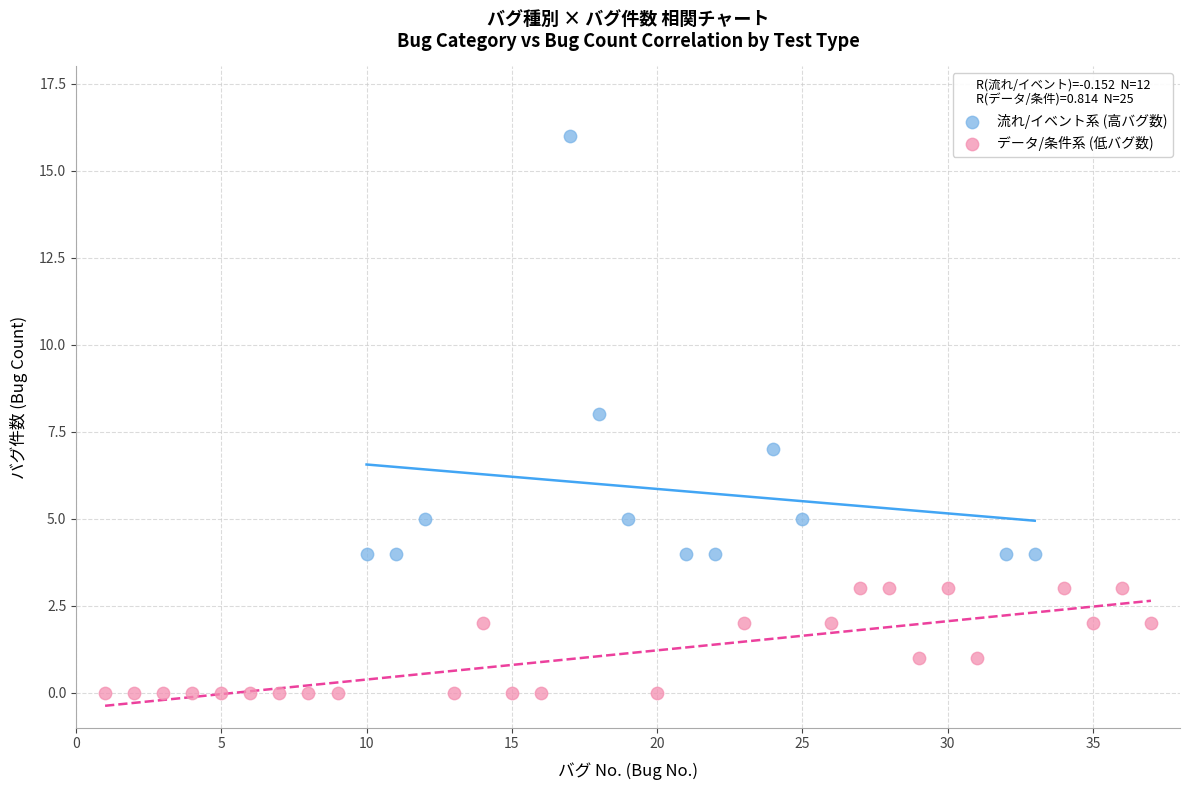

Which series has the widest spread of Y values?

流れ/イベント系 (高バグ数)